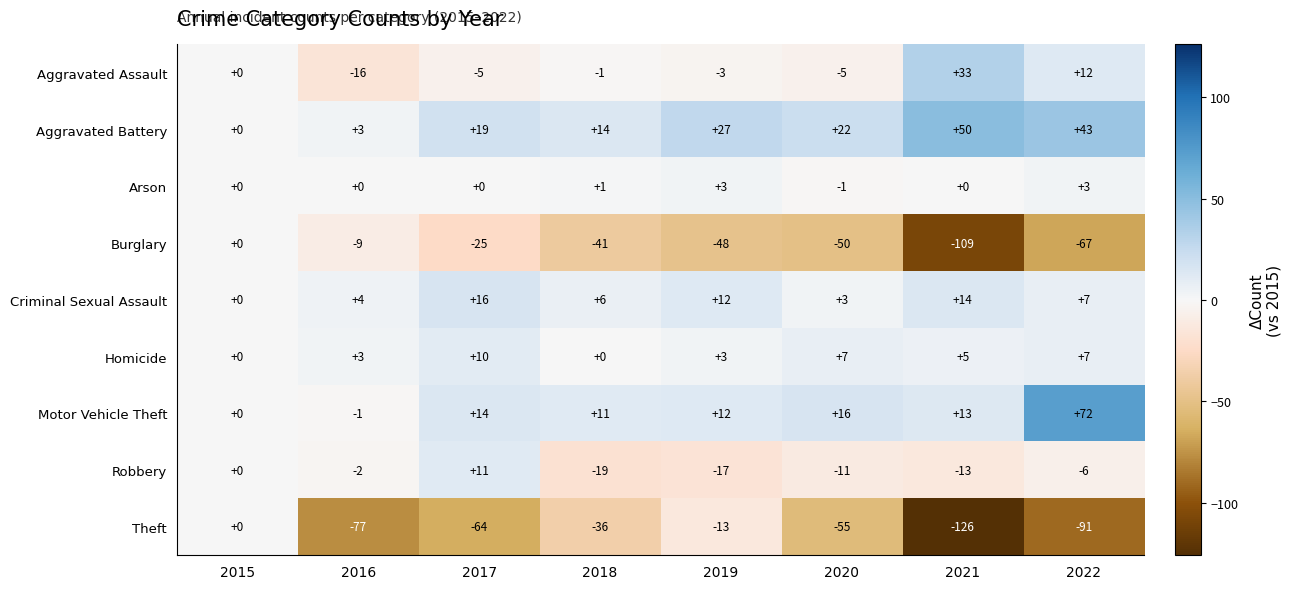

Which series changed the most between 2015 and 2016?

Theft